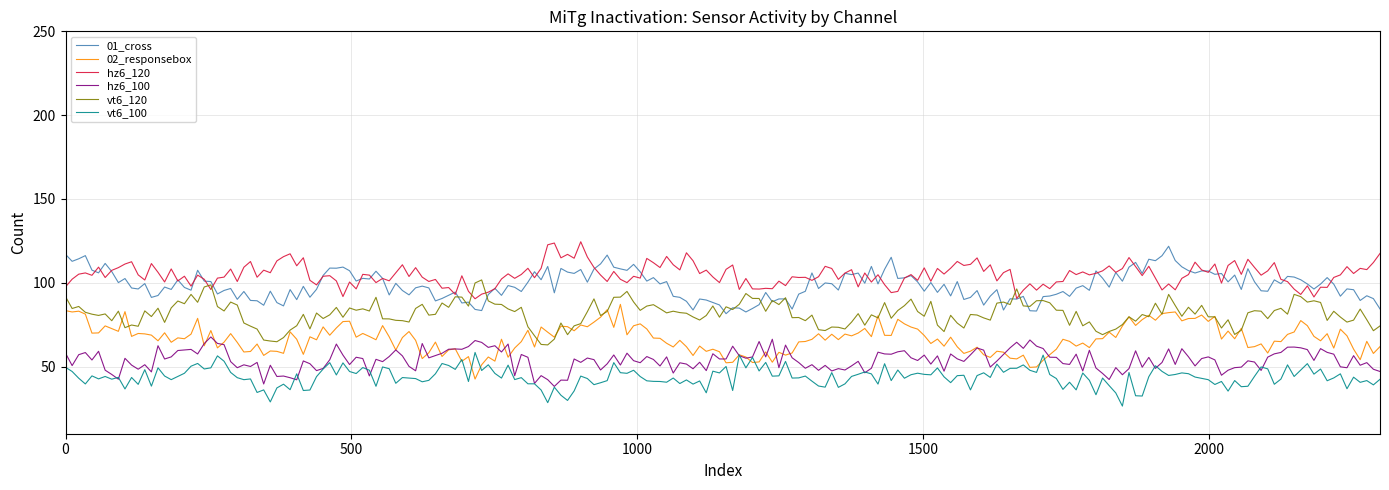

What is the smallest value displayed?

26.5